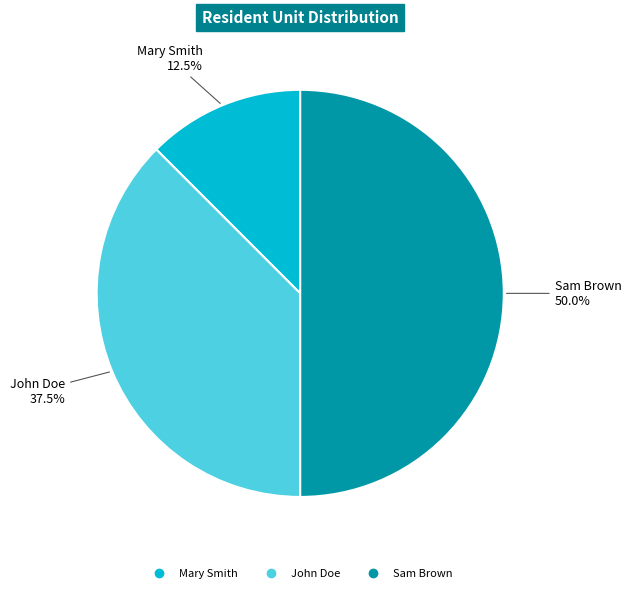

Between John Doe and Mary Smith, which is larger?

John Doe